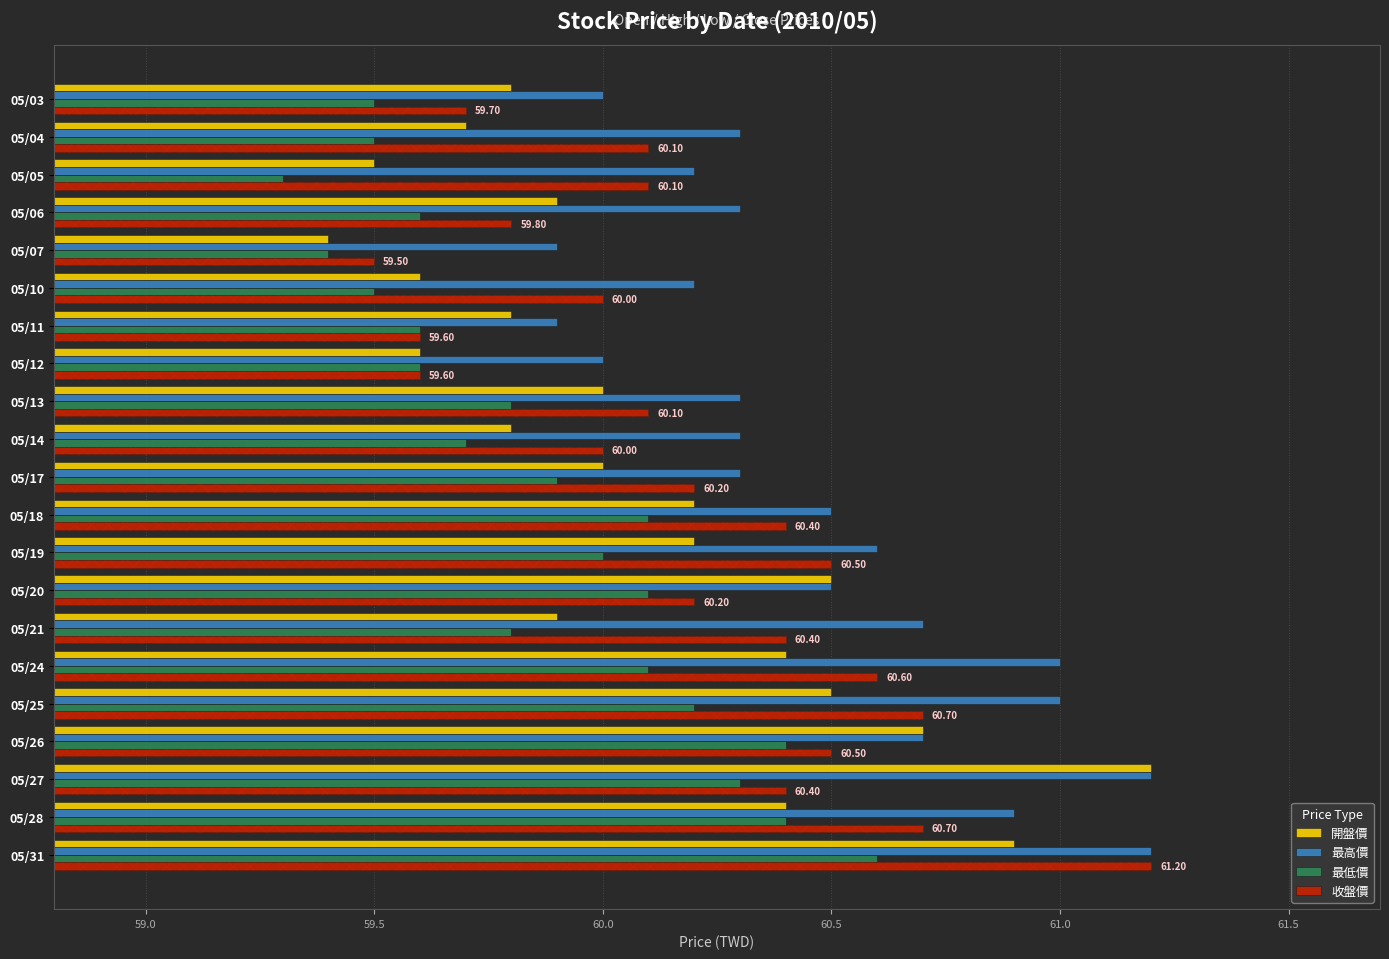

Is the value of 收盤價 at 05/10 greater than the value of 最高價 at 05/05?

No